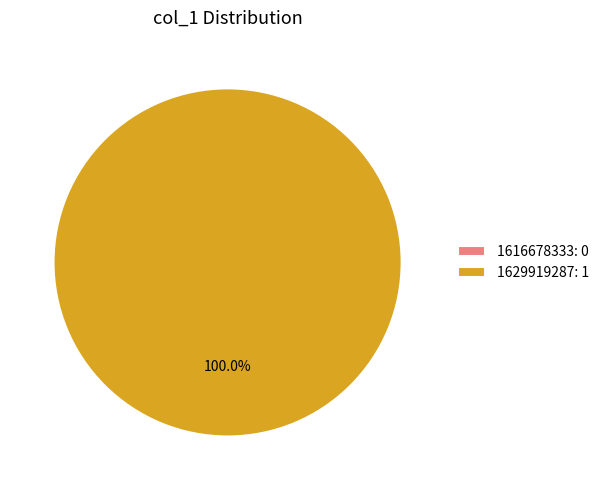

What is the majority slice?

1629919287